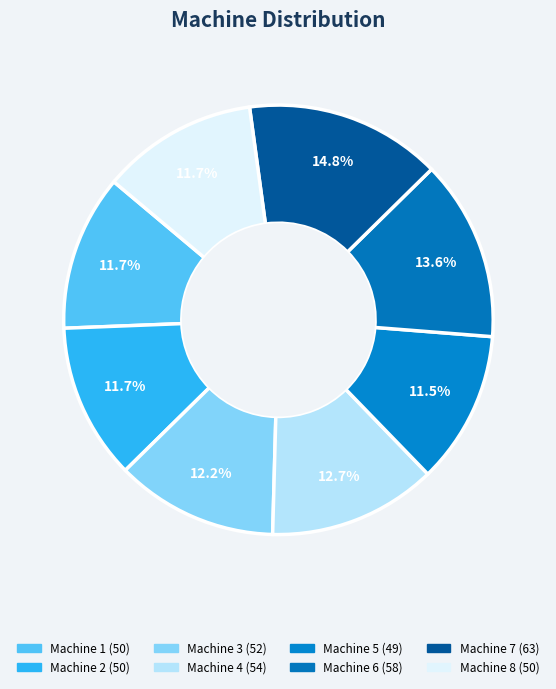

How many slices are in this pie chart?

8